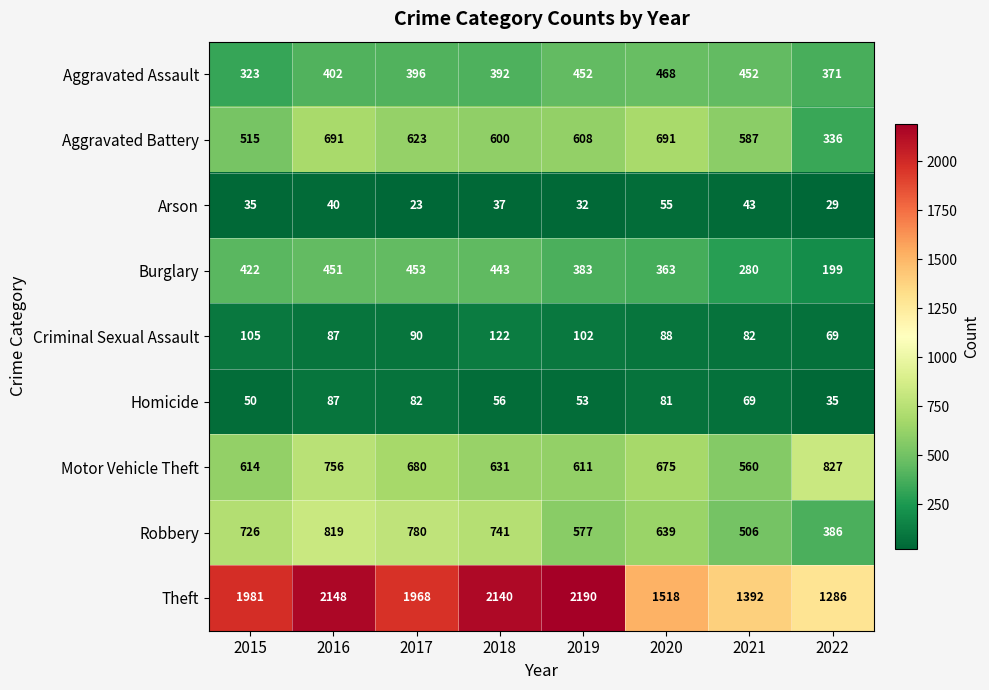

Which category has the lowest value in the Aggravated Battery series?

2022